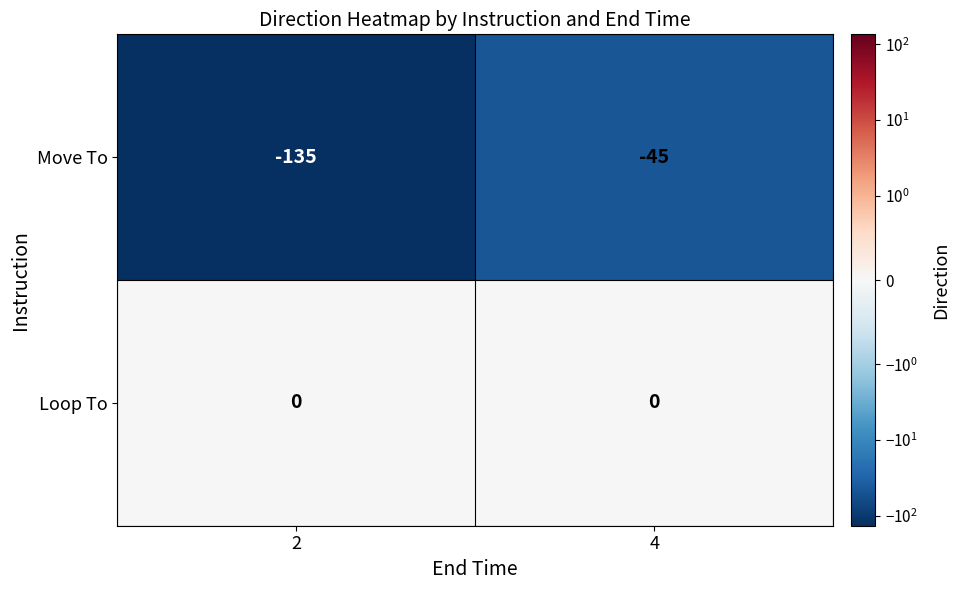

Which series changed the most between 2 and 4?

Move To